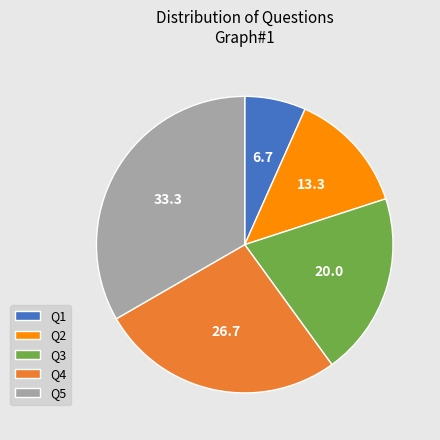

What is the ratio of the value at Q5 to the value at Q1?

5.0